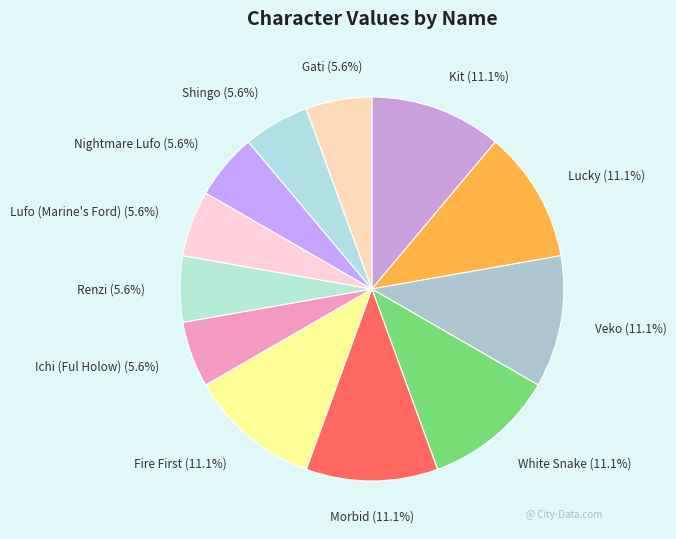

How many slices are in this pie chart?

12